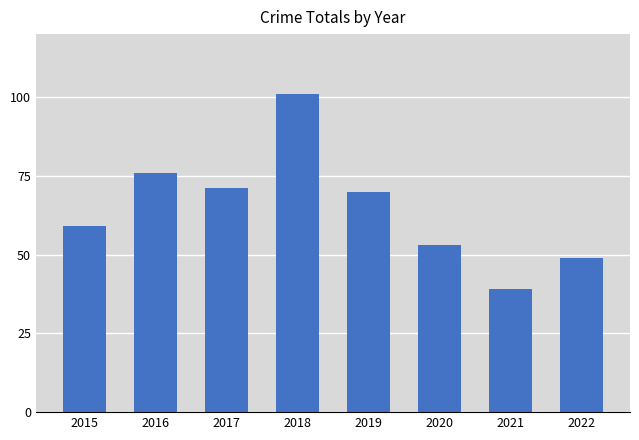

Rank the categories by value from highest to lowest.

2018, 2016, 2017, 2019, 2015, 2020, 2022, 2021